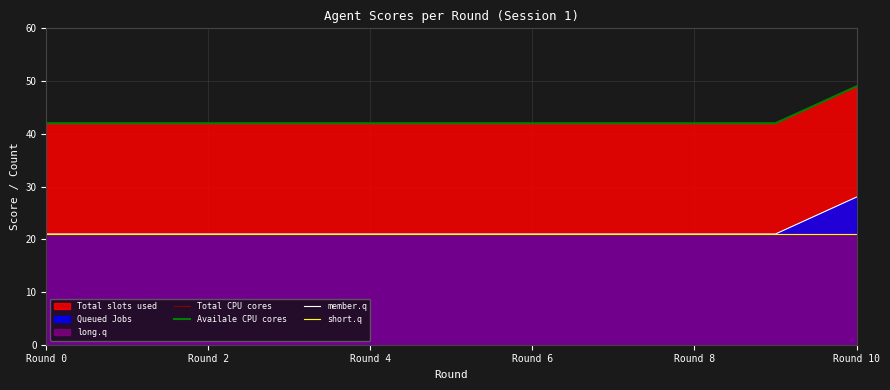

Which has a higher value, Round 4 or Round 8?

Round 4